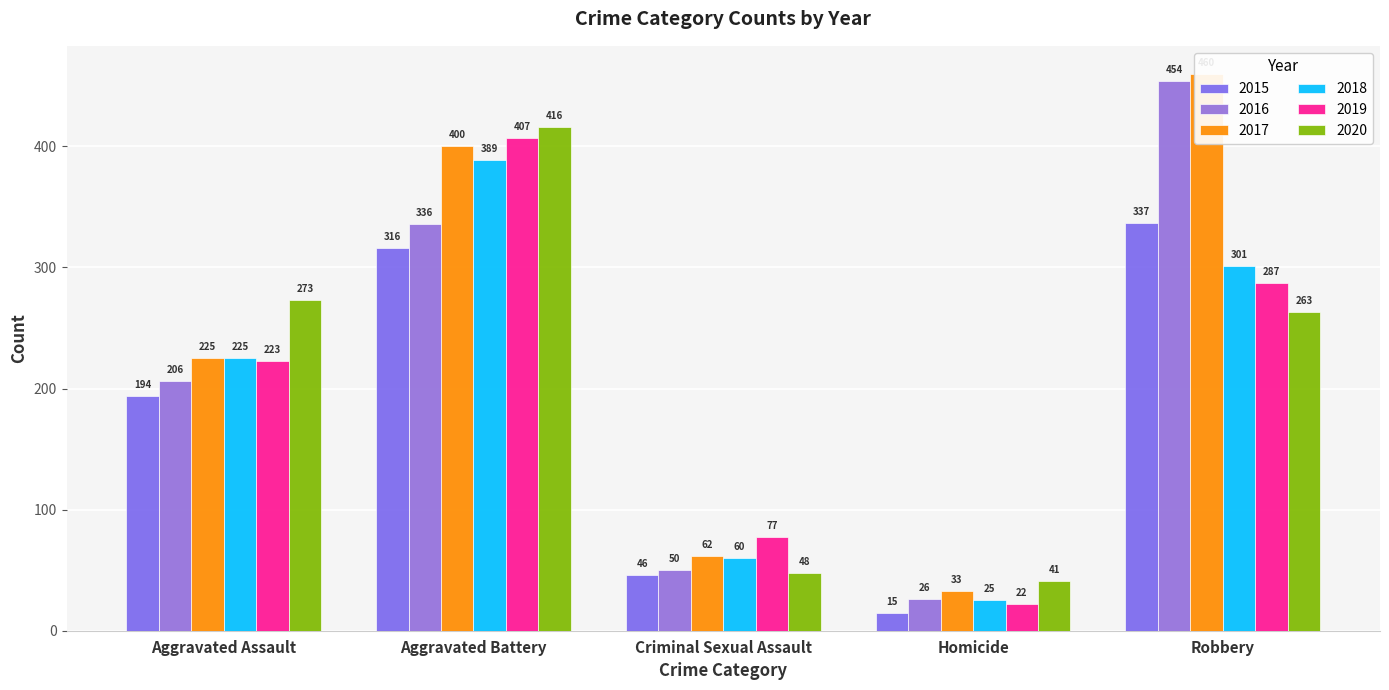

List the labels in order of 2015 value, smallest first.

Homicide, Criminal Sexual Assault, Aggravated Assault, Aggravated Battery, Robbery